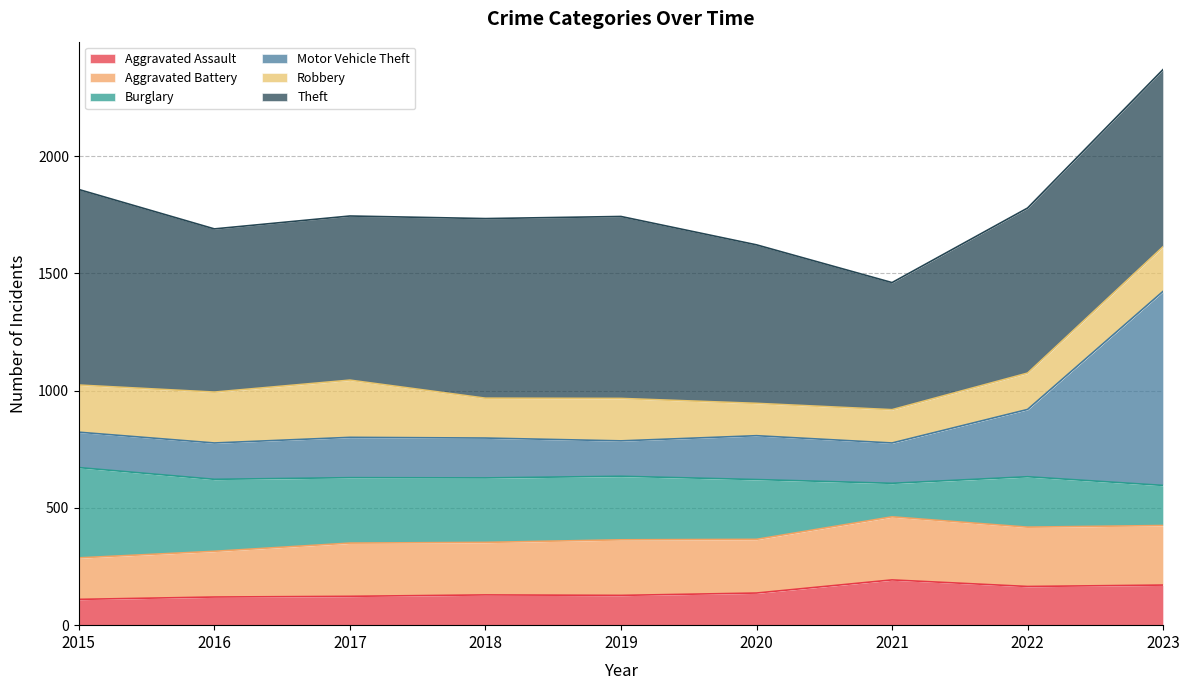

Does the chart have visible grid lines?

Yes